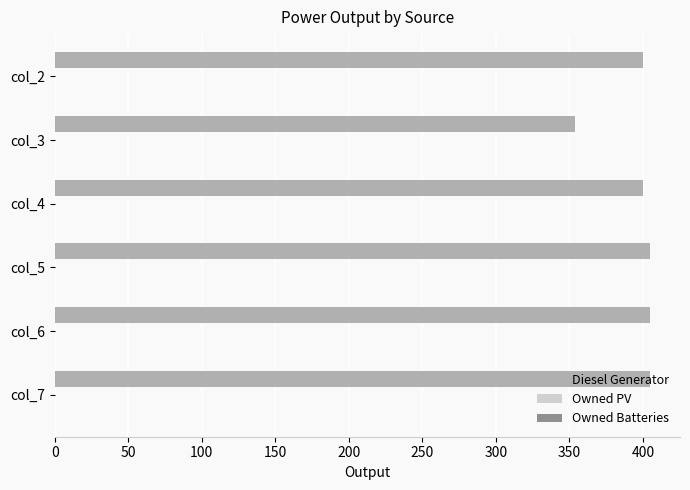

What is the sum of all values?

2369